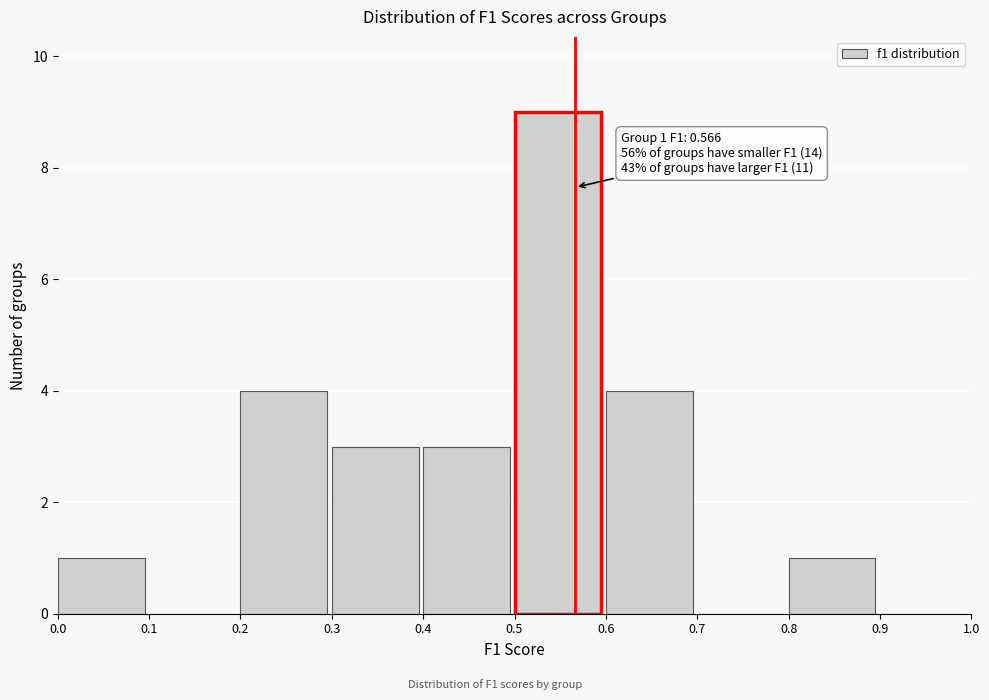

Over which range of the x-axis is the bar tallest?

0.5 to 0.6